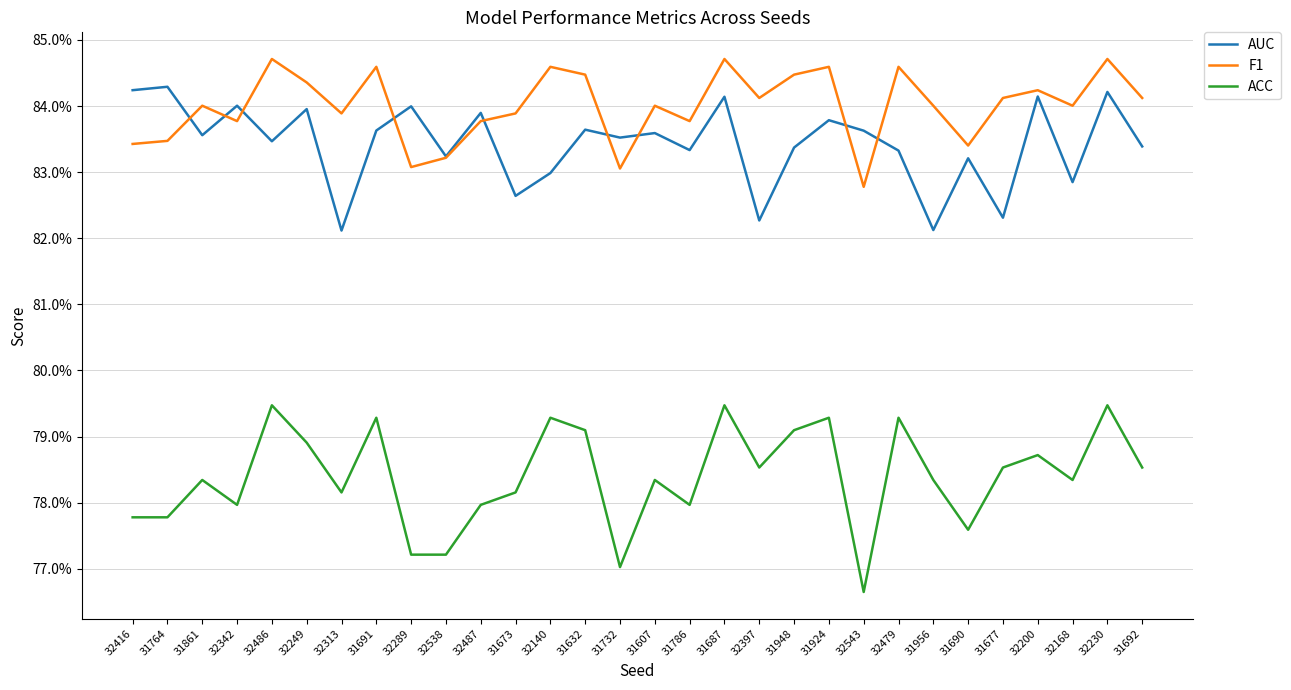

Which category has the lowest value in the F1 series?

32543